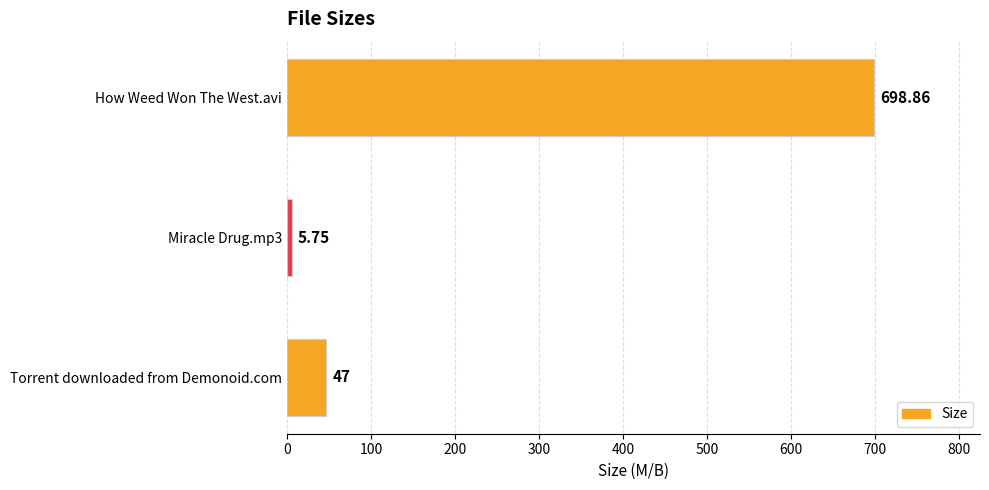

Which category has the lowest value across all series?

Miracle Drug.mp3